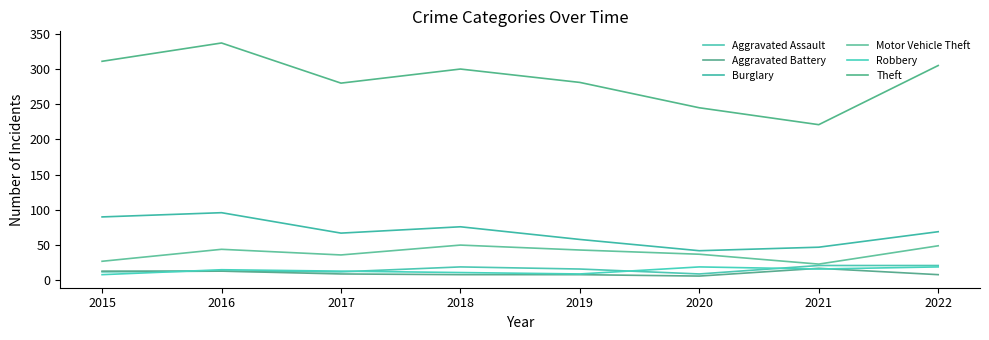

How many lines are shown in the chart?

6